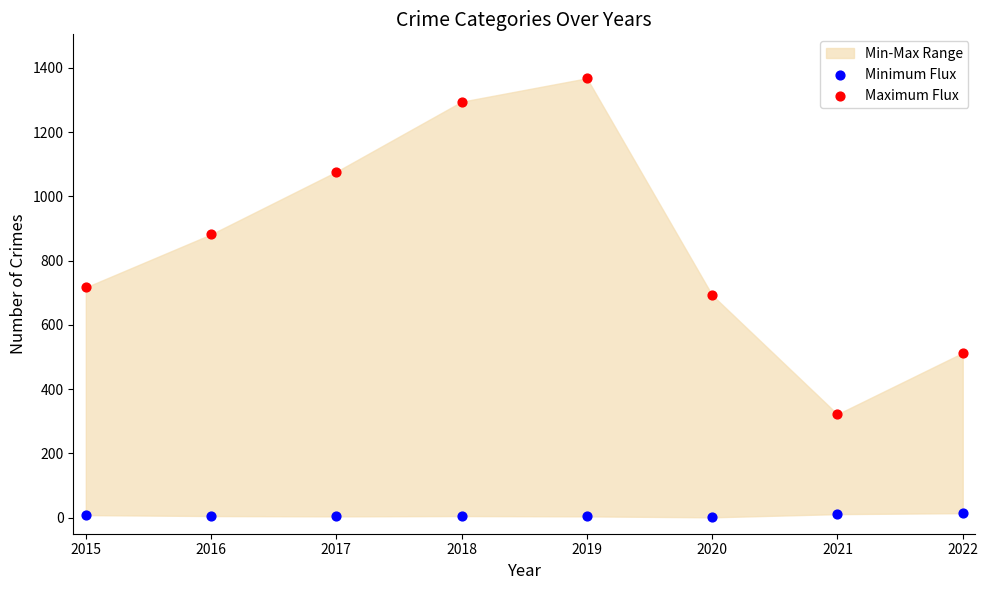

Which series has the largest Y range (max minus min)?

Maximum Flux